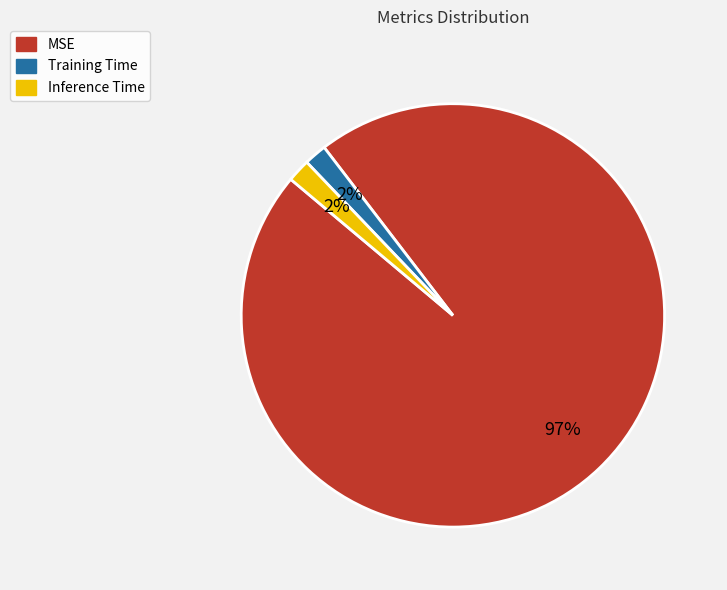

How many segments does this pie chart have?

3